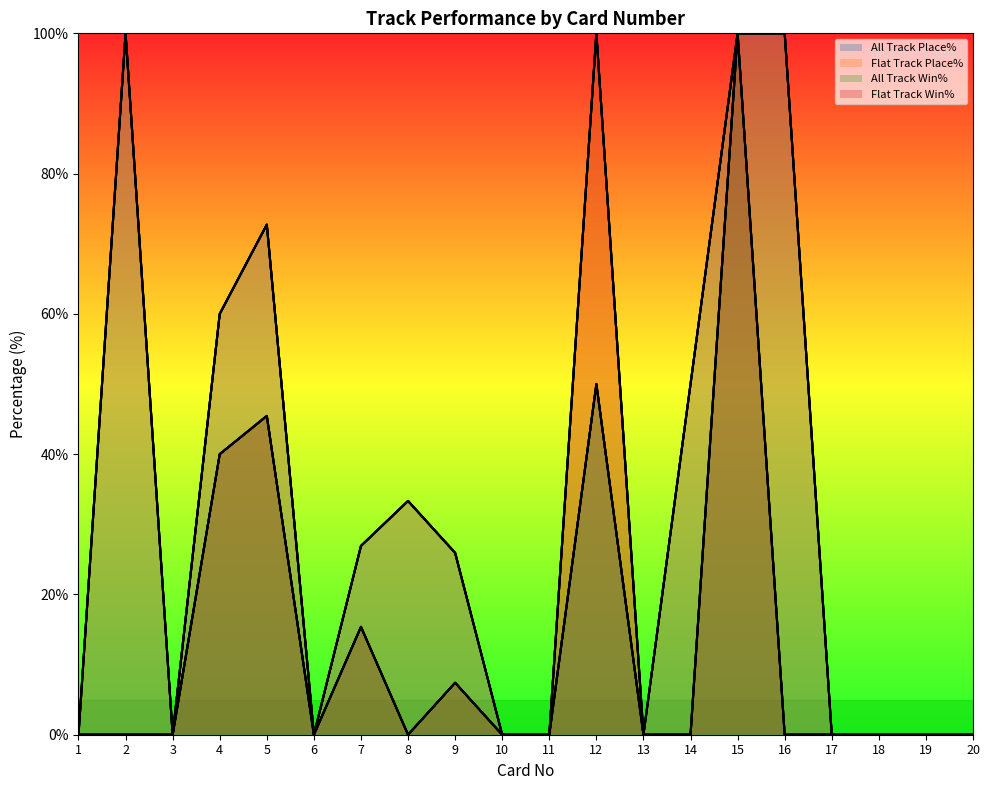

Read the All Track Place% value at 14.

50.0